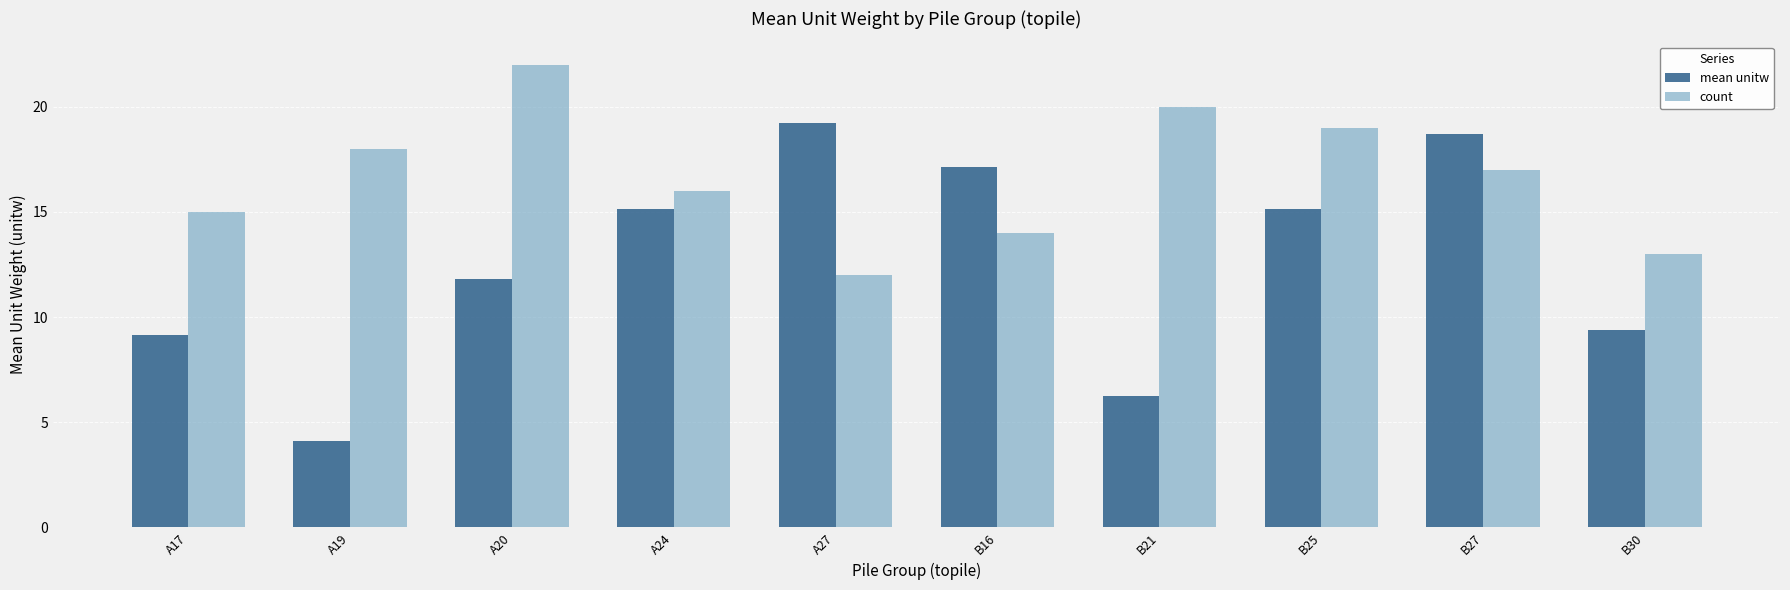

What is the sum of all mean unitw values?

126.0